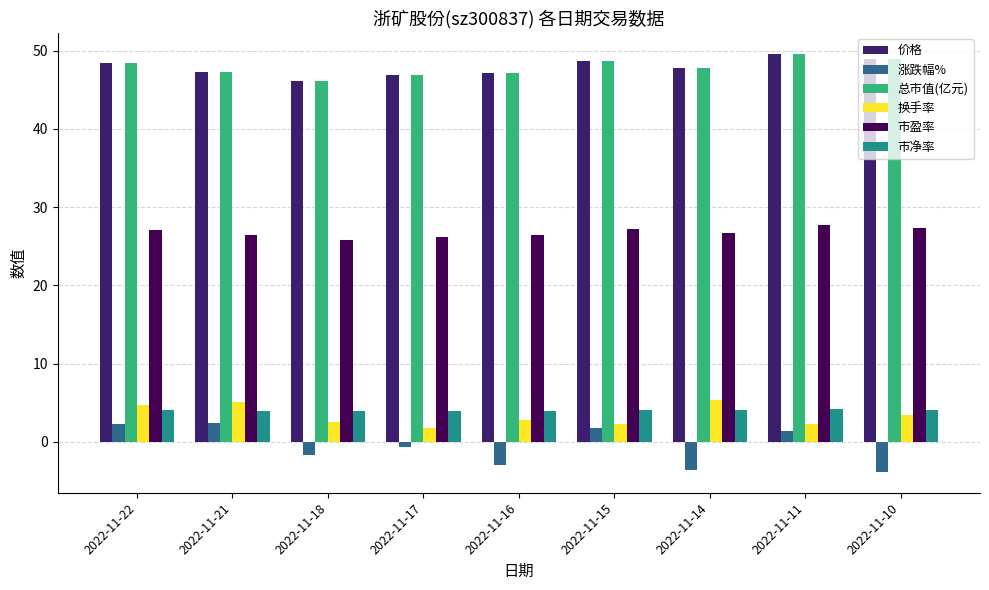

What is the value of the 涨跌幅% bar at the 3rd from the left?

-1.7